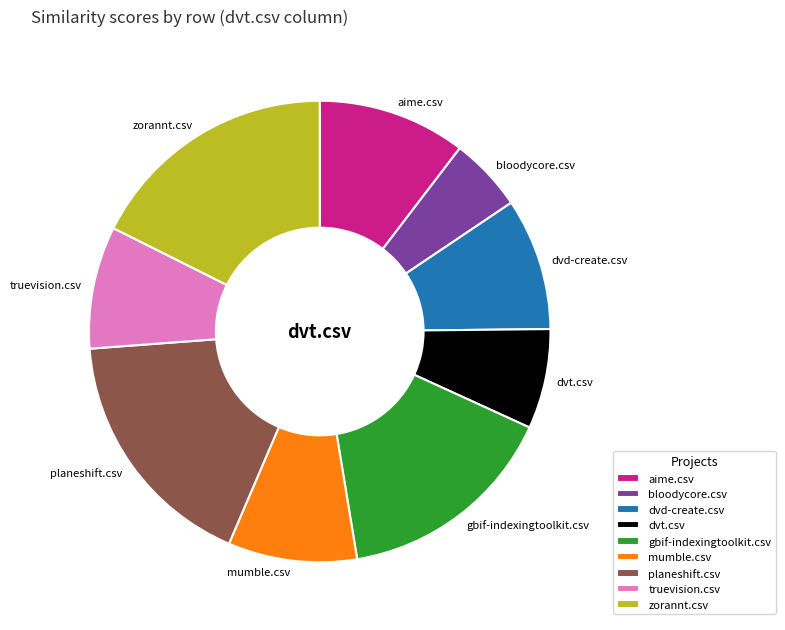

Between bloodycore.csv and zorannt.csv, which is larger?

zorannt.csv